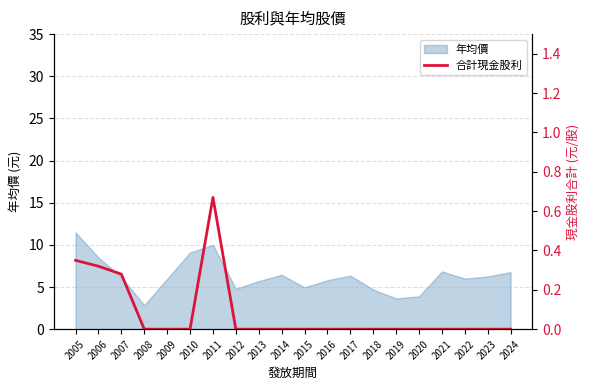

The value of 年均價 at 2018 is 3.3. True or false?

False